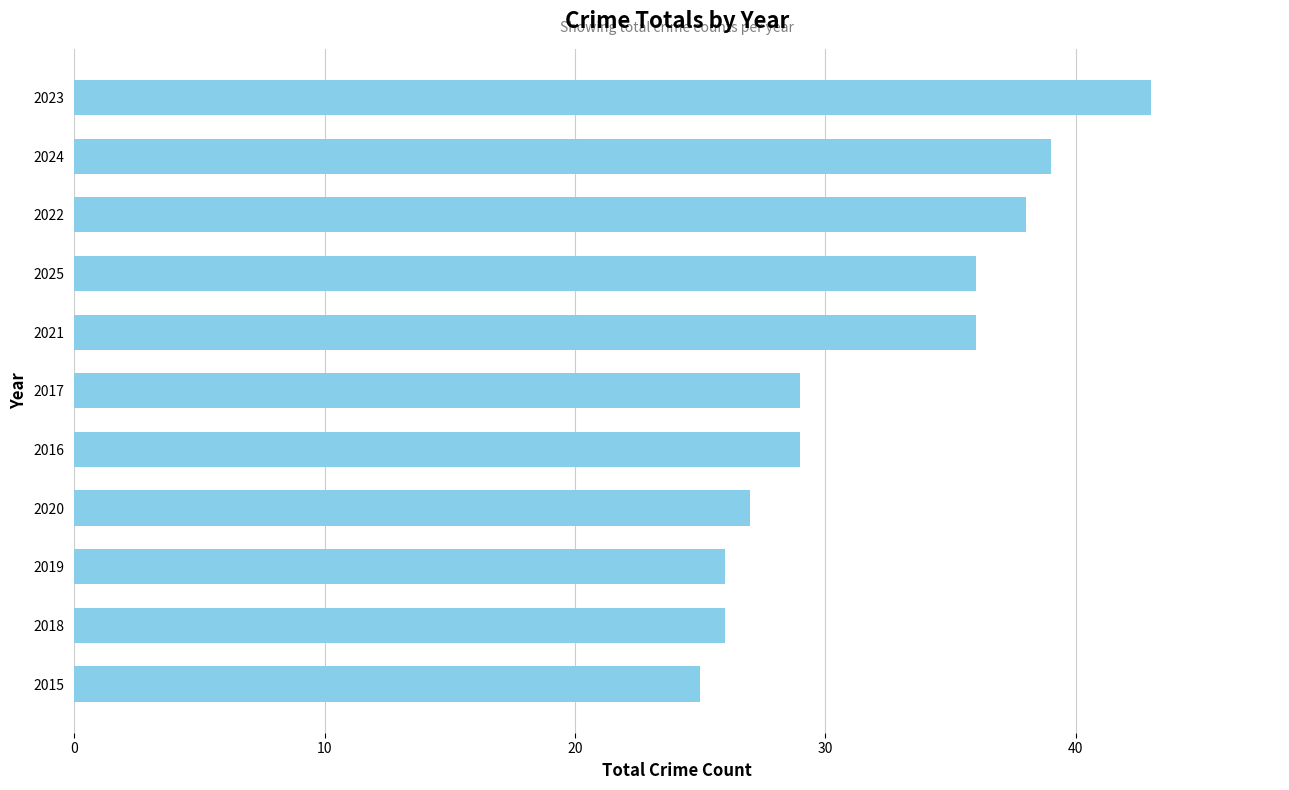

Read the value at 2019.

26